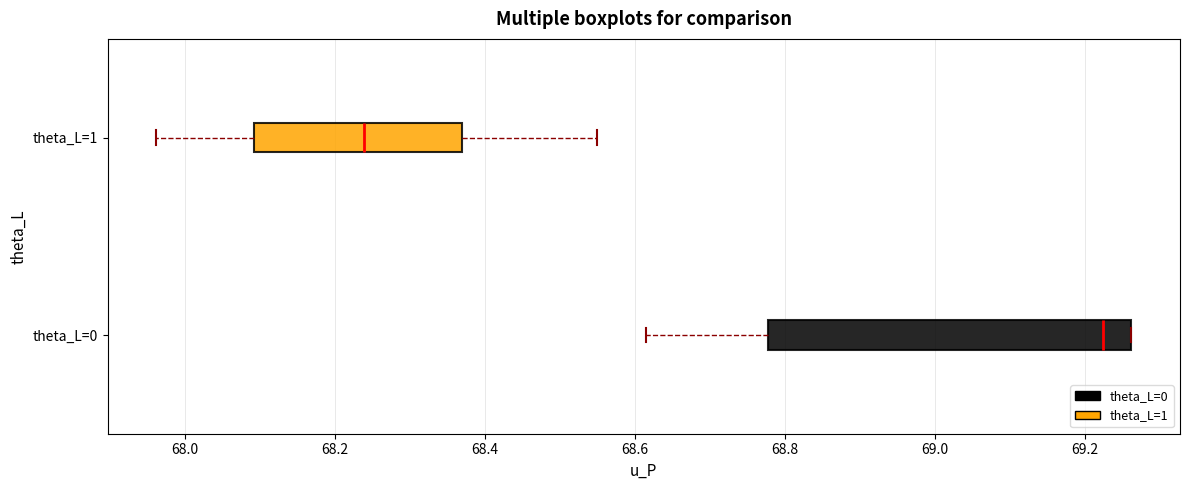

Reading bottom to top, transcribe this box plot: for each box, give where its median line is, the range the box spans, and where its two whiskers end, as read against the x-axis. The values are not printed on the chart, so give them approximately, as read against the axis.

theta_L=0: median 69.22, box 68.78 to 69.26, whiskers 68.62 to 69.26
theta_L=1: median 68.24, box 68.10 to 68.36, whiskers 67.96 to 68.54